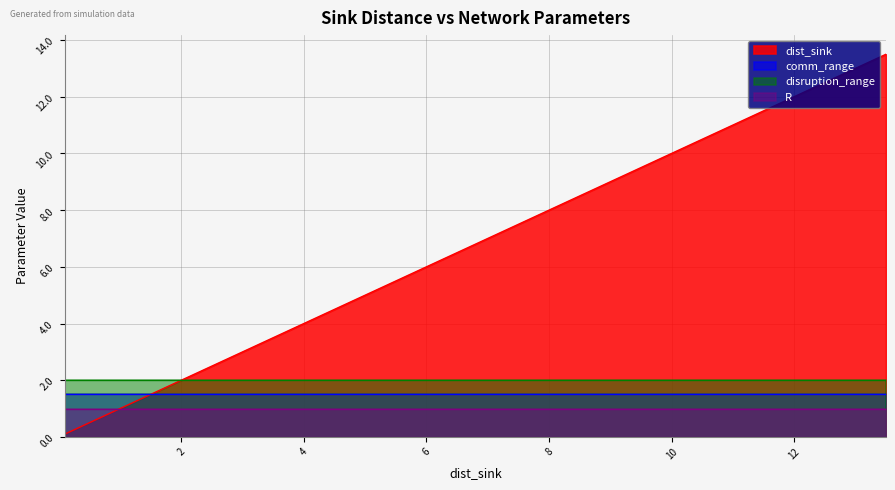

How many values in the dist_sink series are below 7?

12